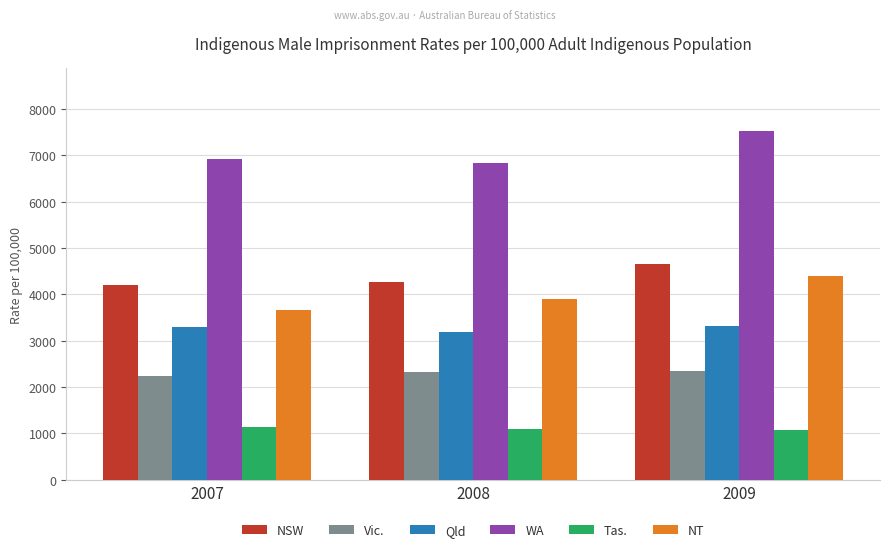

What is the sum of all NSW values?

13109.5